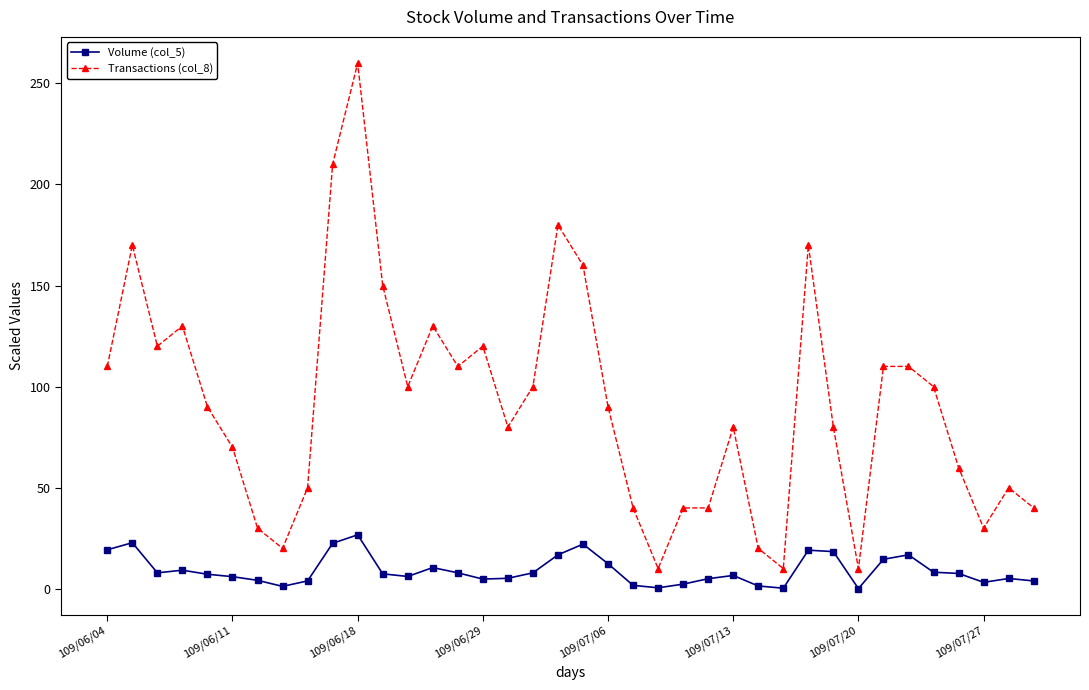

What is the difference between the maximum and second lowest values in the Transactions (col_8) series?

250.0